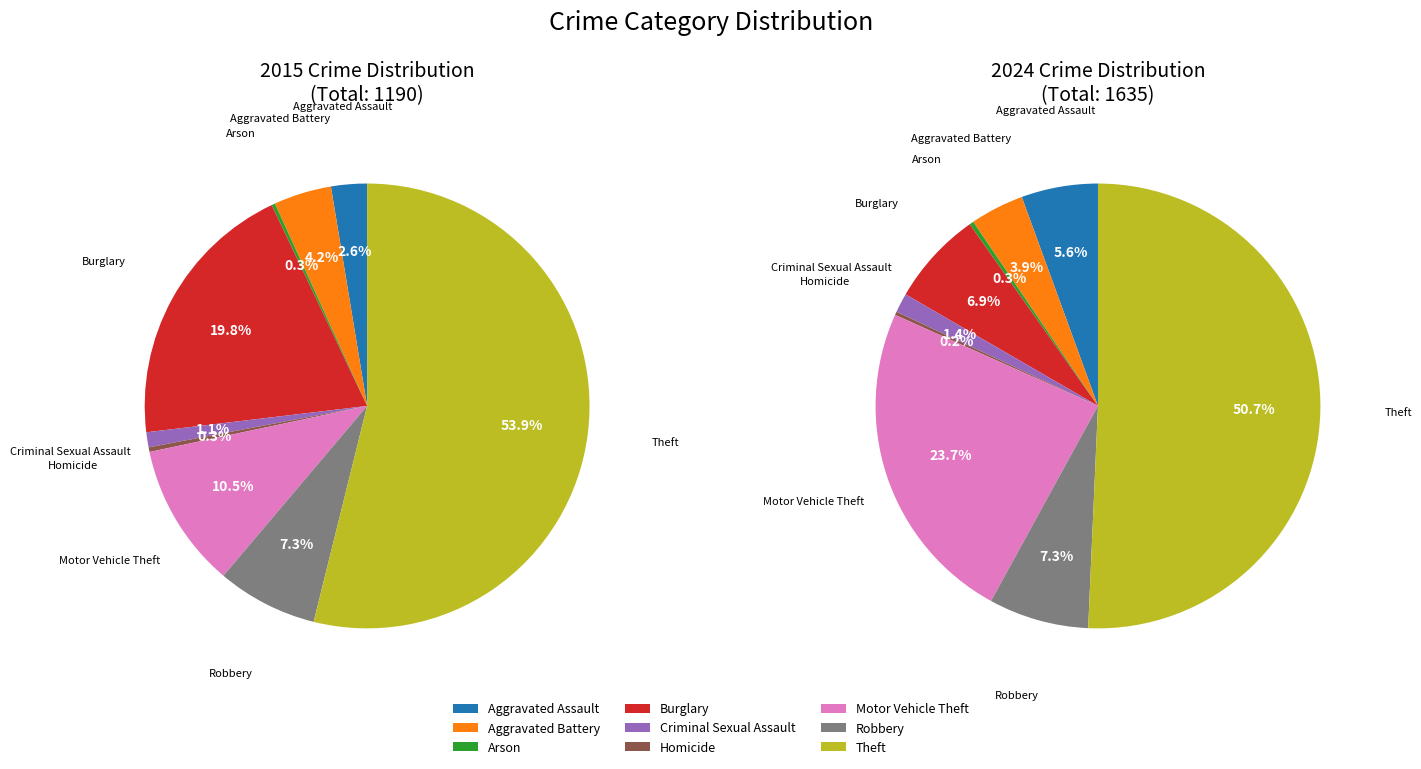

How much of the chart is everything except Motor Vehicle Theft?

89.5%